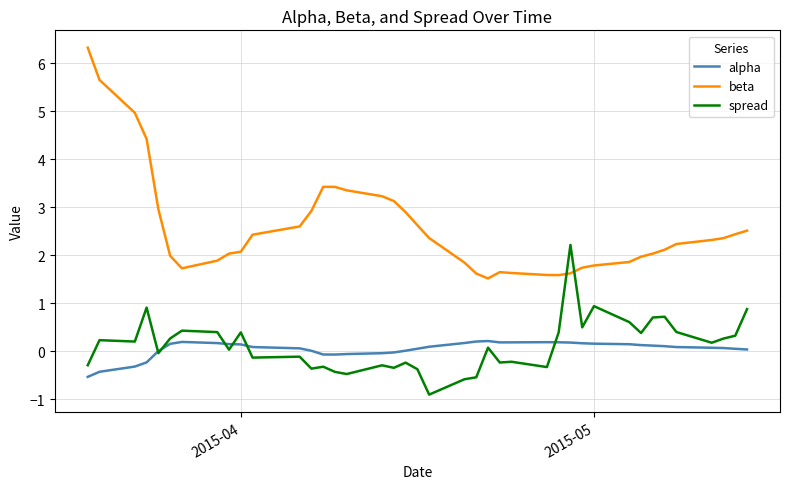

Which series ends up on top after the final intersection of beta and spread?

beta